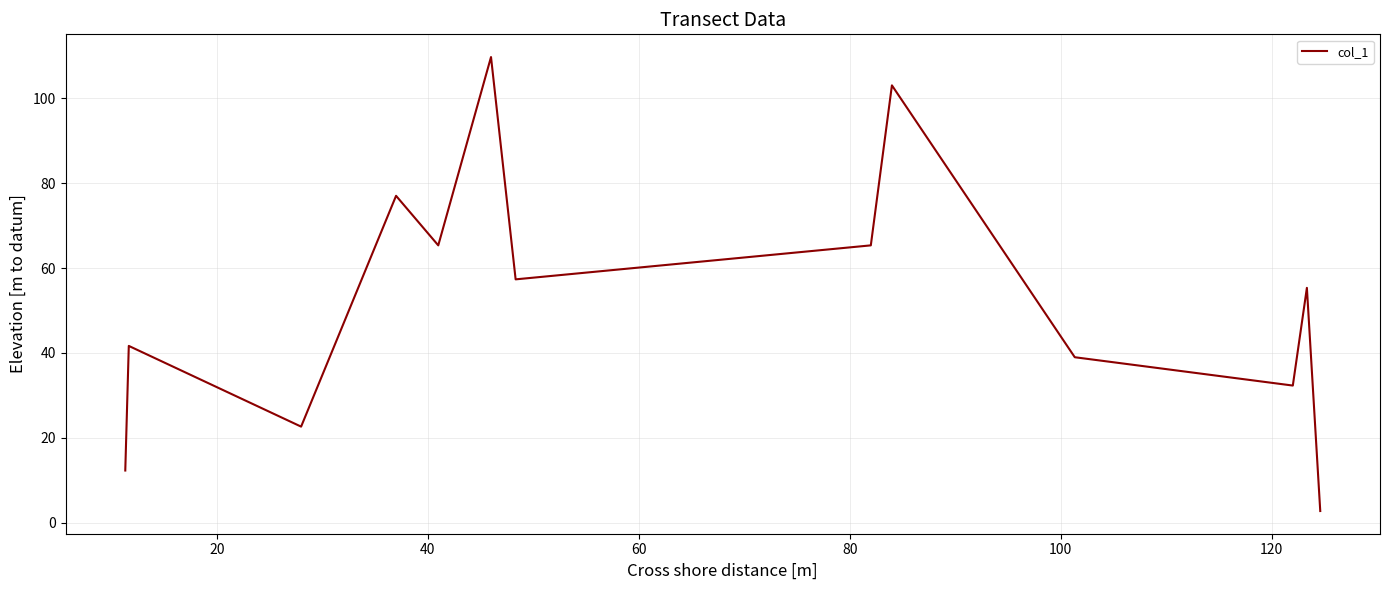

What is the minimum value shown in the chart?

2.8